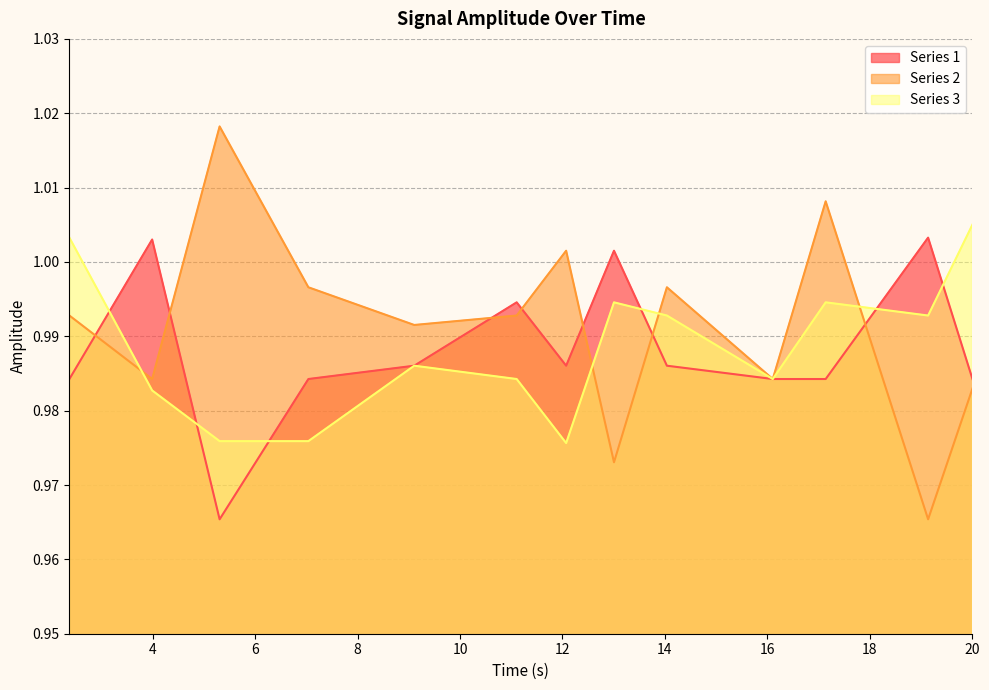

What is the total value across all series at 16.106?

3.0